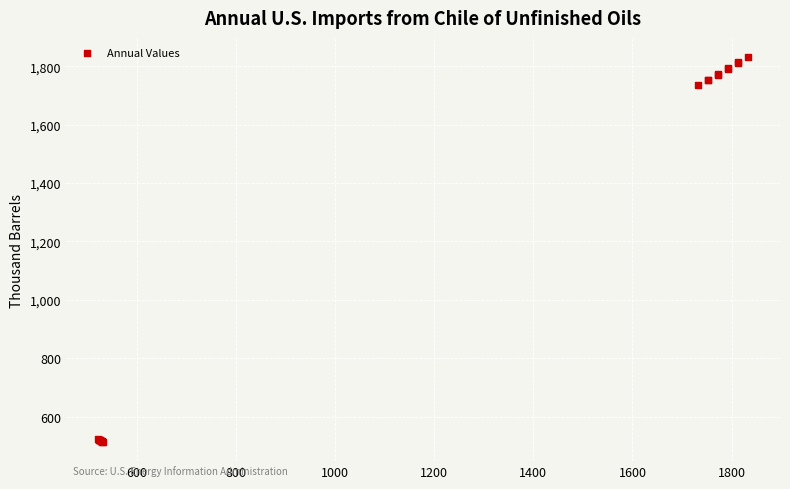

What Y value in the scatter plot is closest to 1172?

1734.0